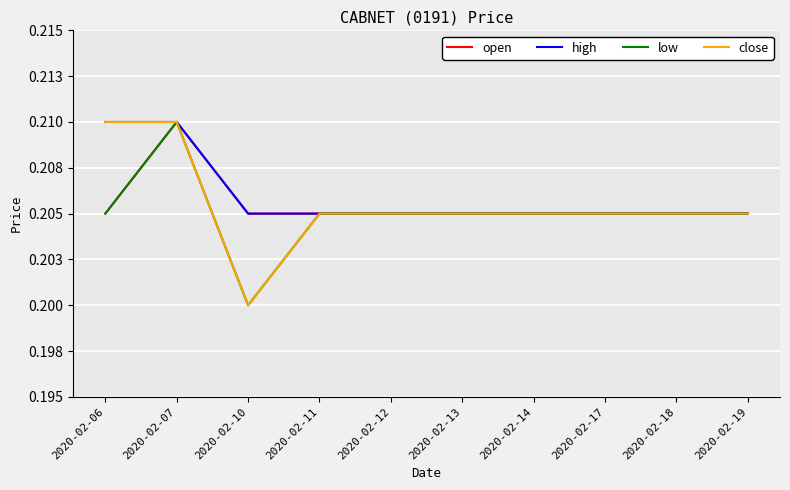

Does the chart display data point markers on the line(s)?

No